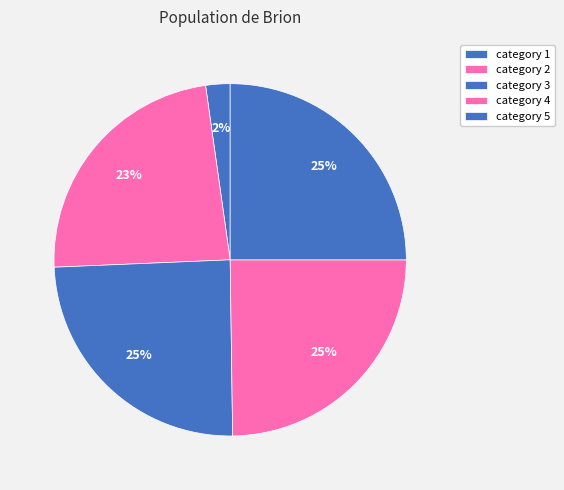

How many slices are in this pie chart?

5